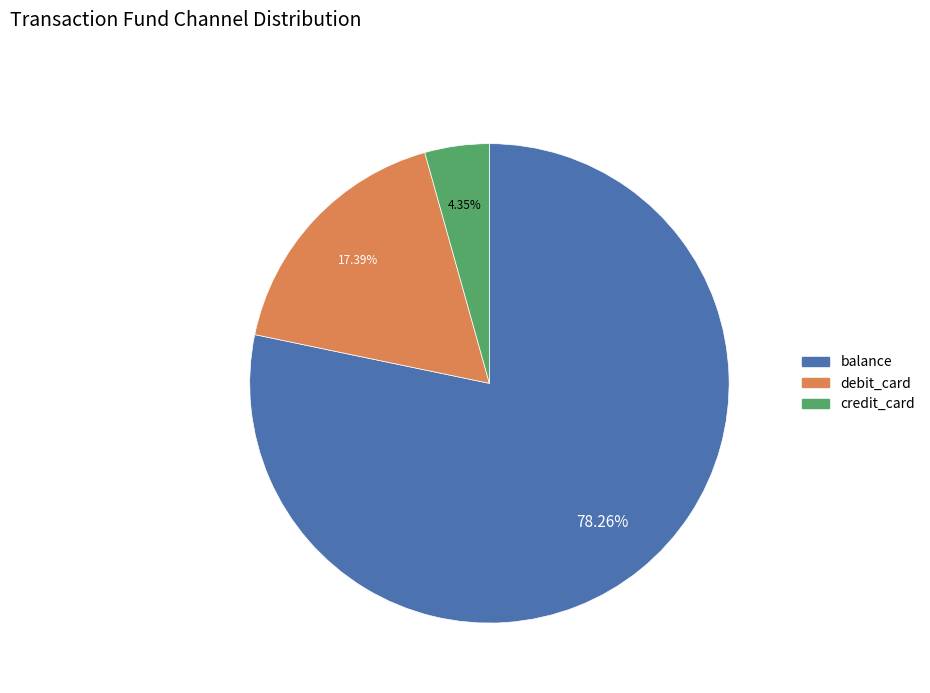

How many segments does this pie chart have?

3